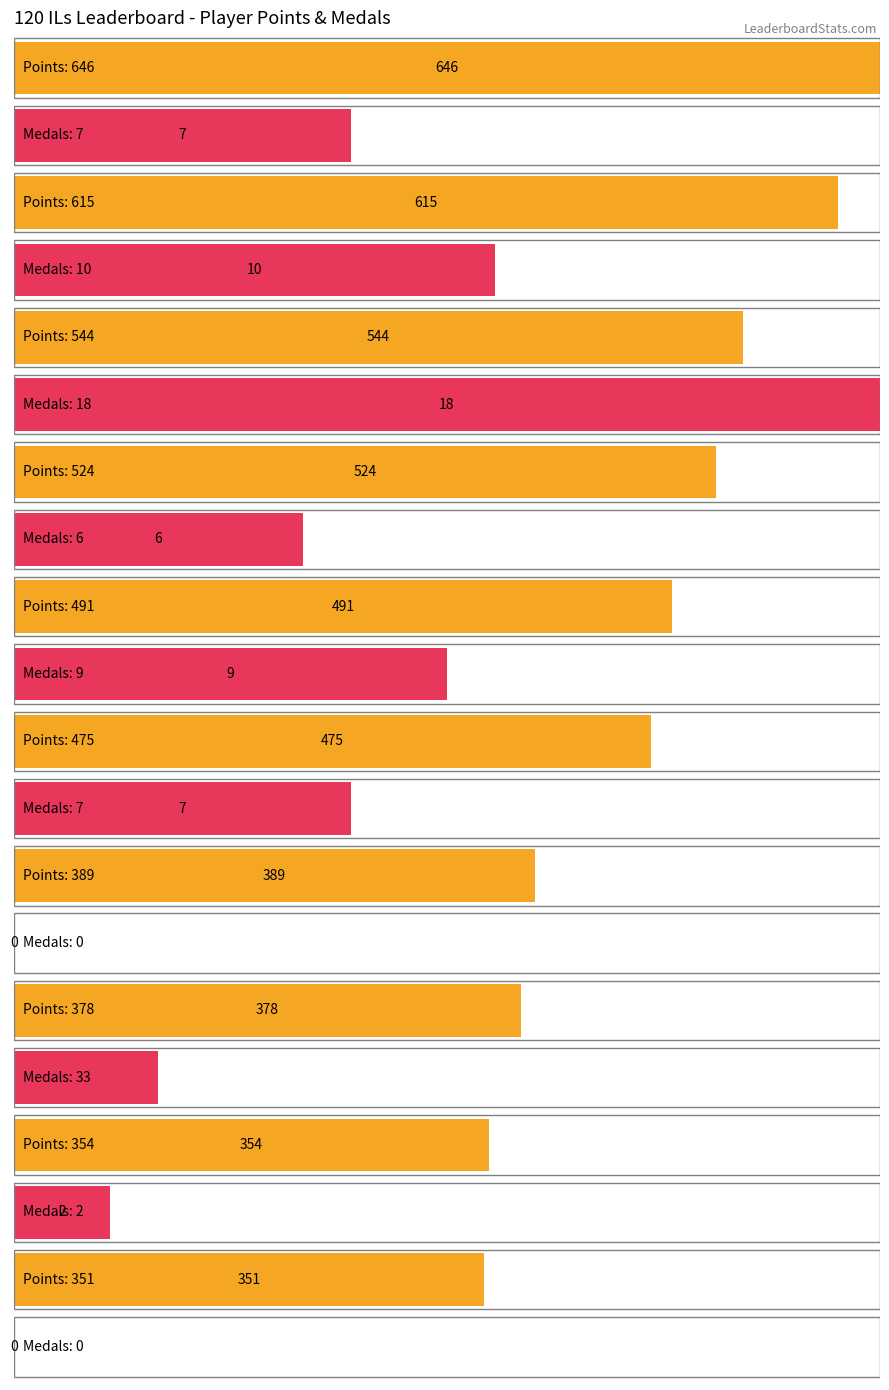

Which series has the largest range (max minus min)?

Points